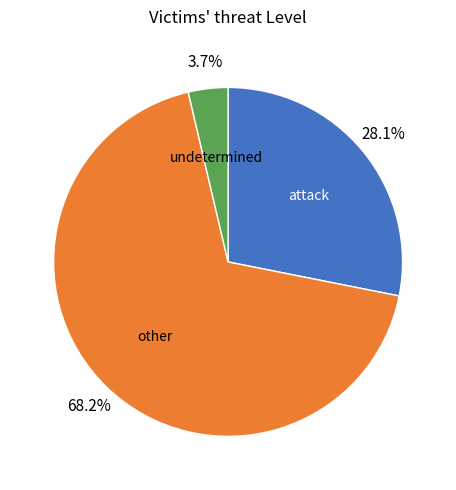

How many segments does this pie chart have?

3